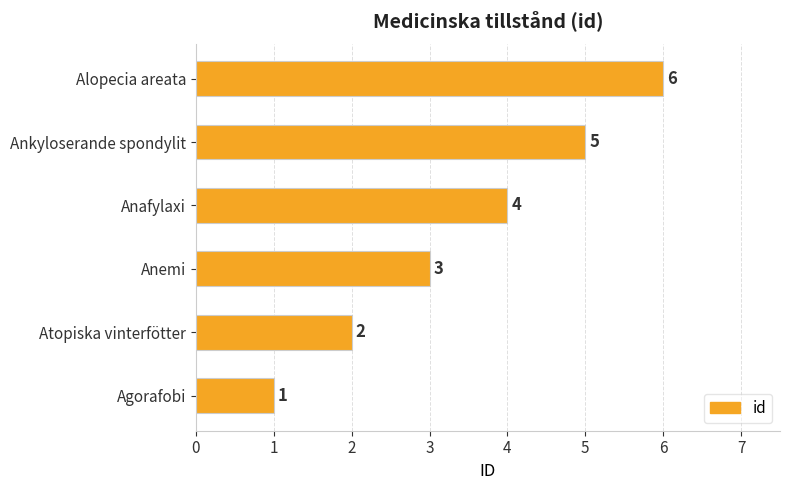

How many bars are there in total?

6